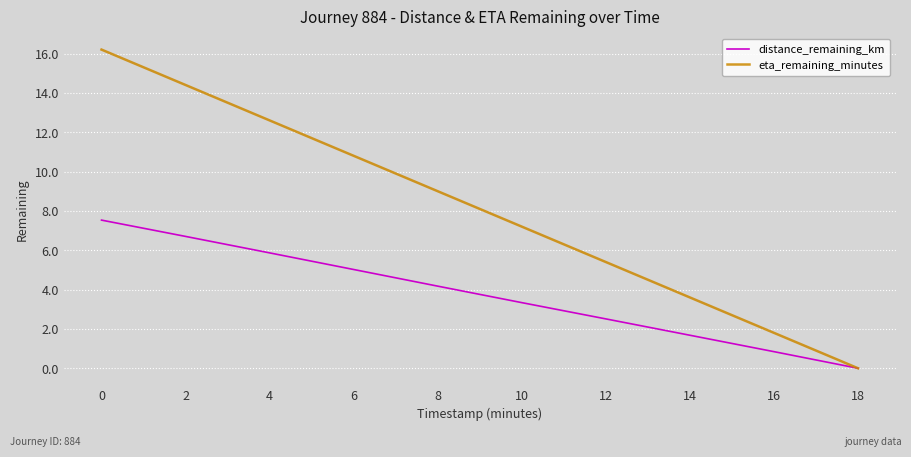

What is the maximum value for eta_remaining_minutes?

16.2